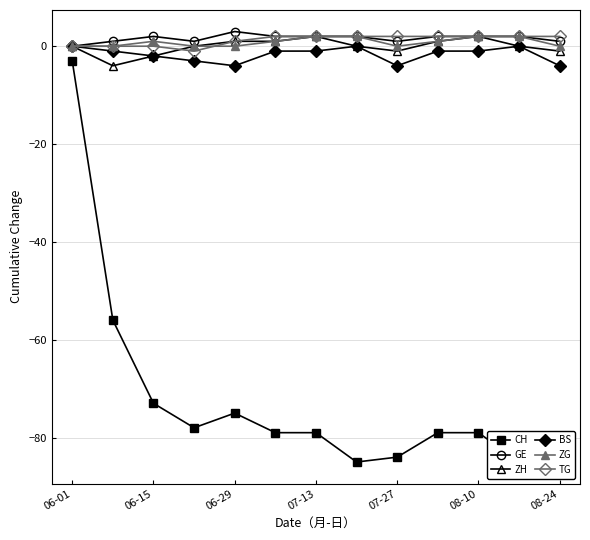

True or false: TG and CH intersect in this chart.

False